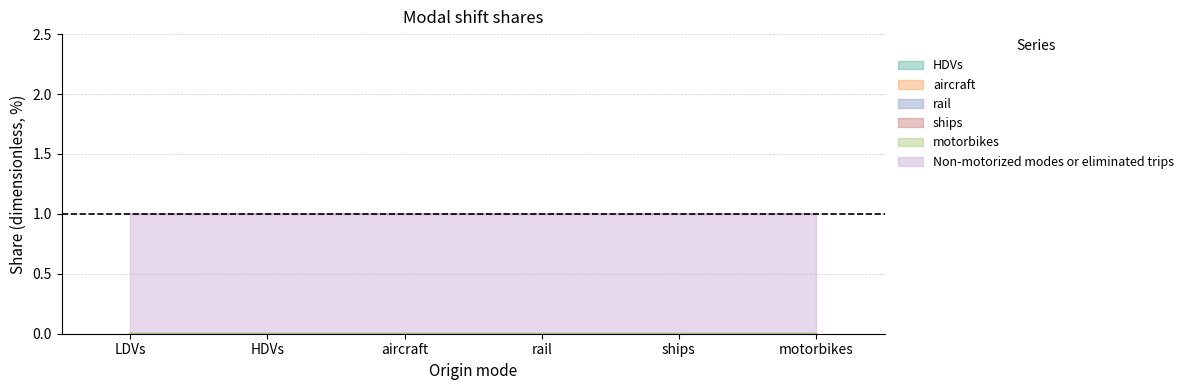

True or false: motorbikes and aircraft intersect in this chart.

False